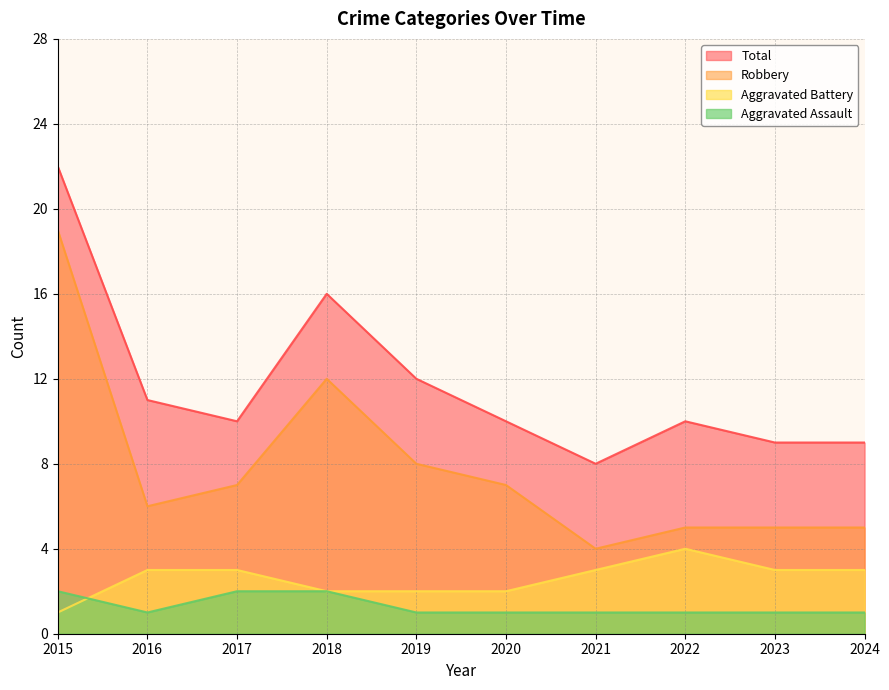

True or false: Total has more than 0 interior local peaks.

True